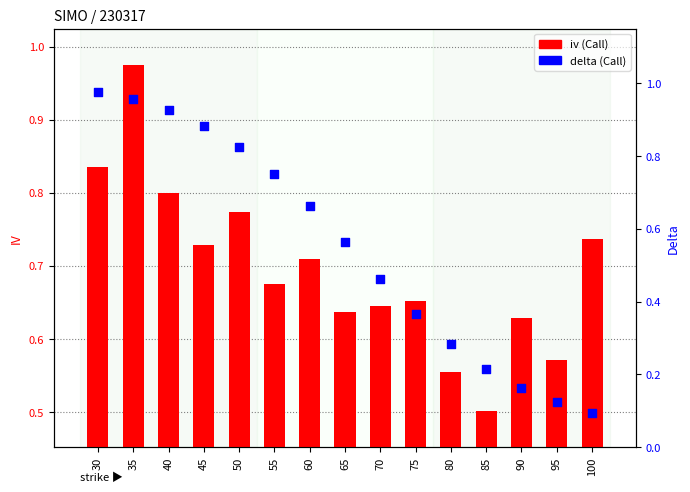

Which series reaches the maximum Y coordinate?

delta